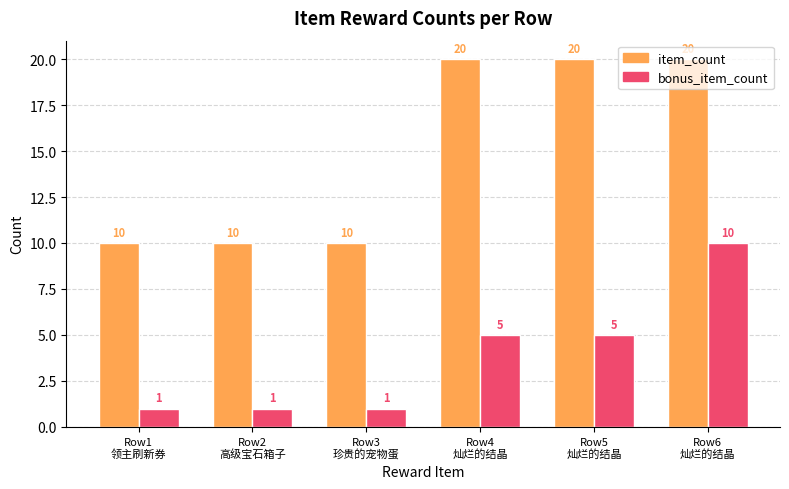

Is it true that item_count equals 6 at Row4
灿烂的结晶?

False